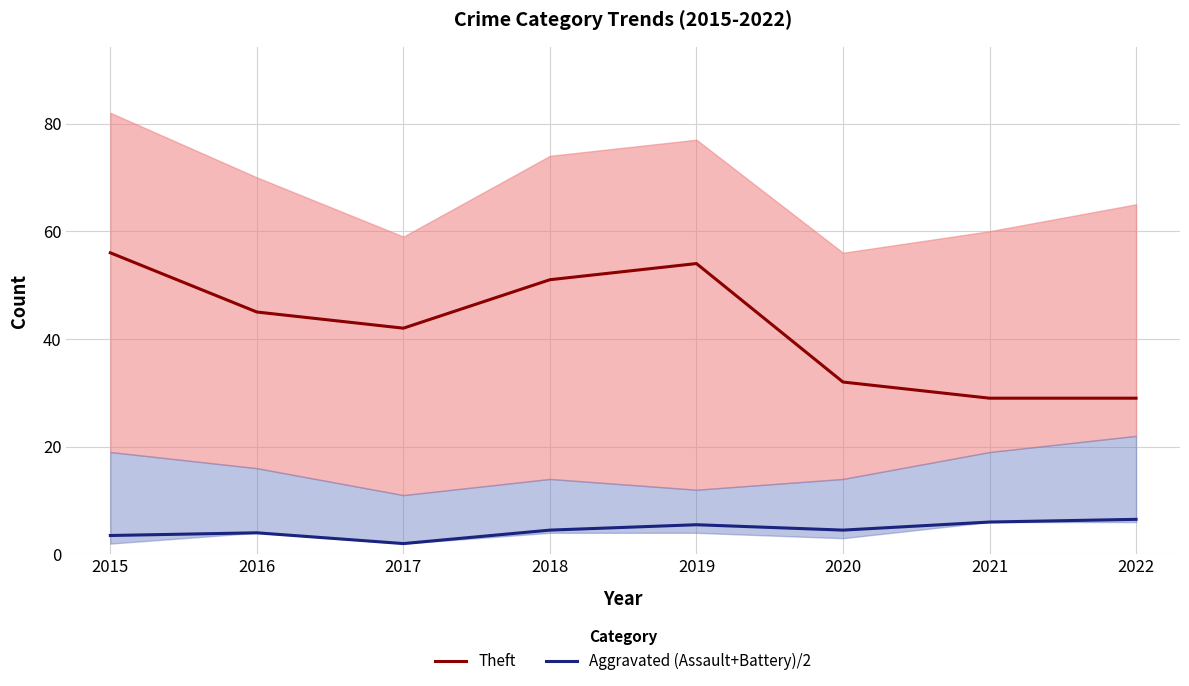

Is this an area chart (filled region under the line)?

No